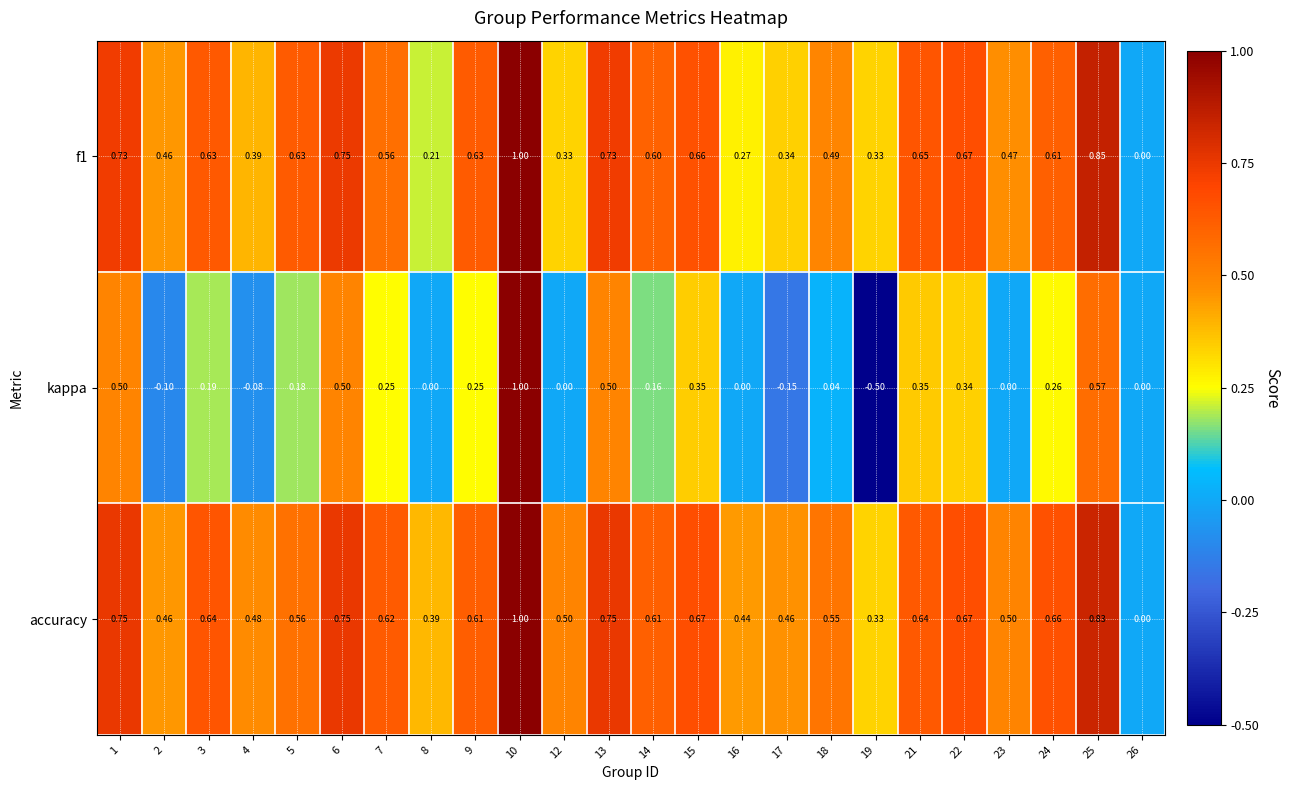

At 14, list the series in order from largest to smallest.

accuracy, f1, kappa